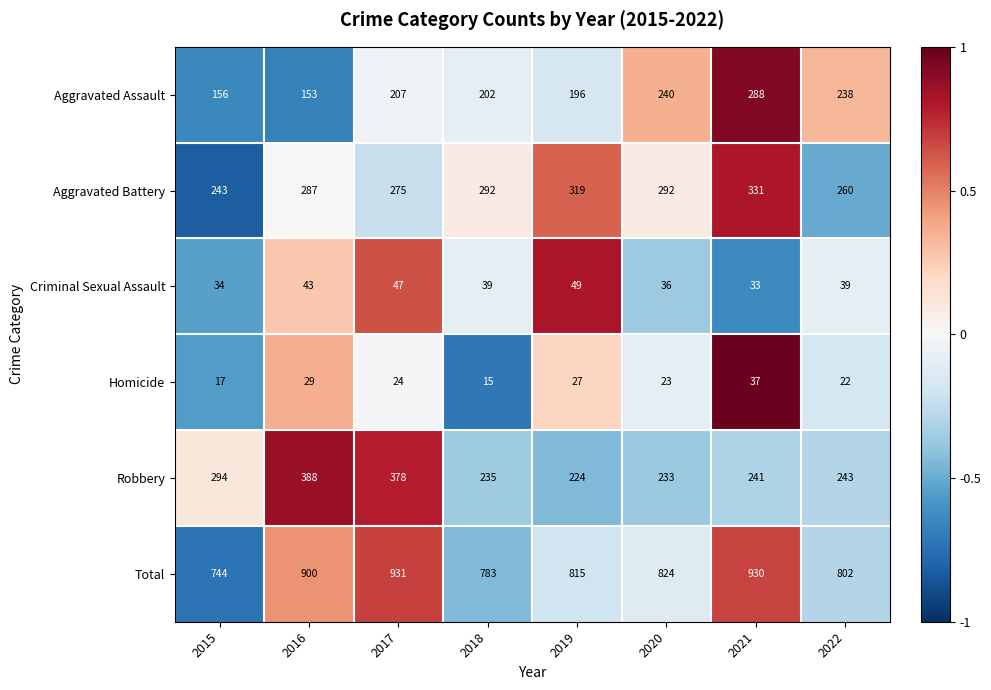

Count the number of data series in this chart.

6